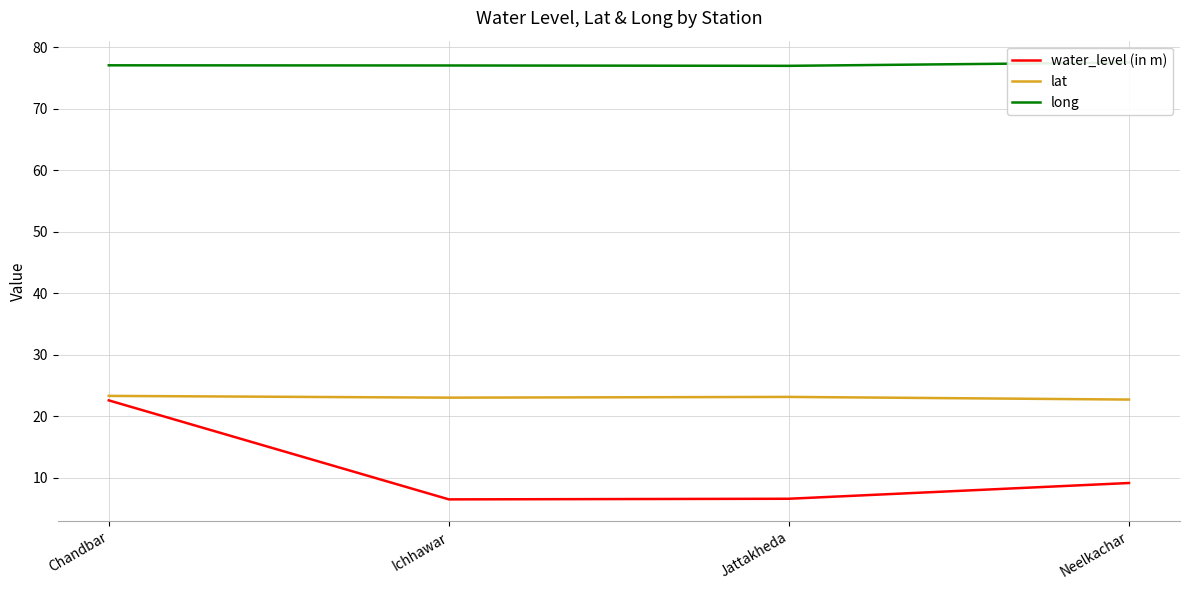

At which category does long reach its first local valley?

Jattakheda